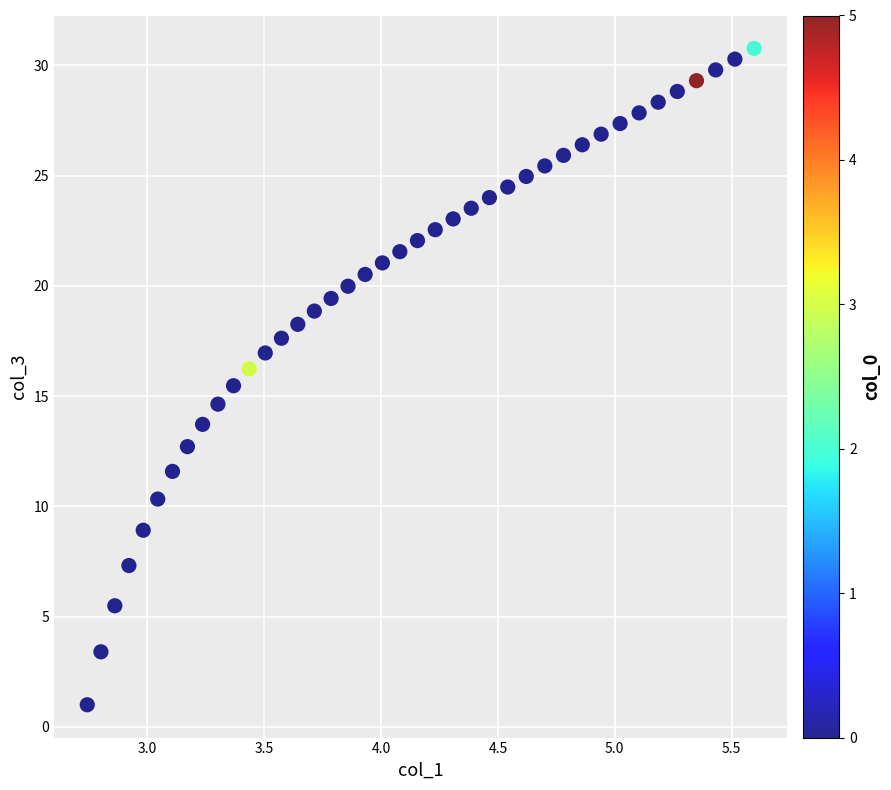

What is the range of Y values (max minus min)?

29.8